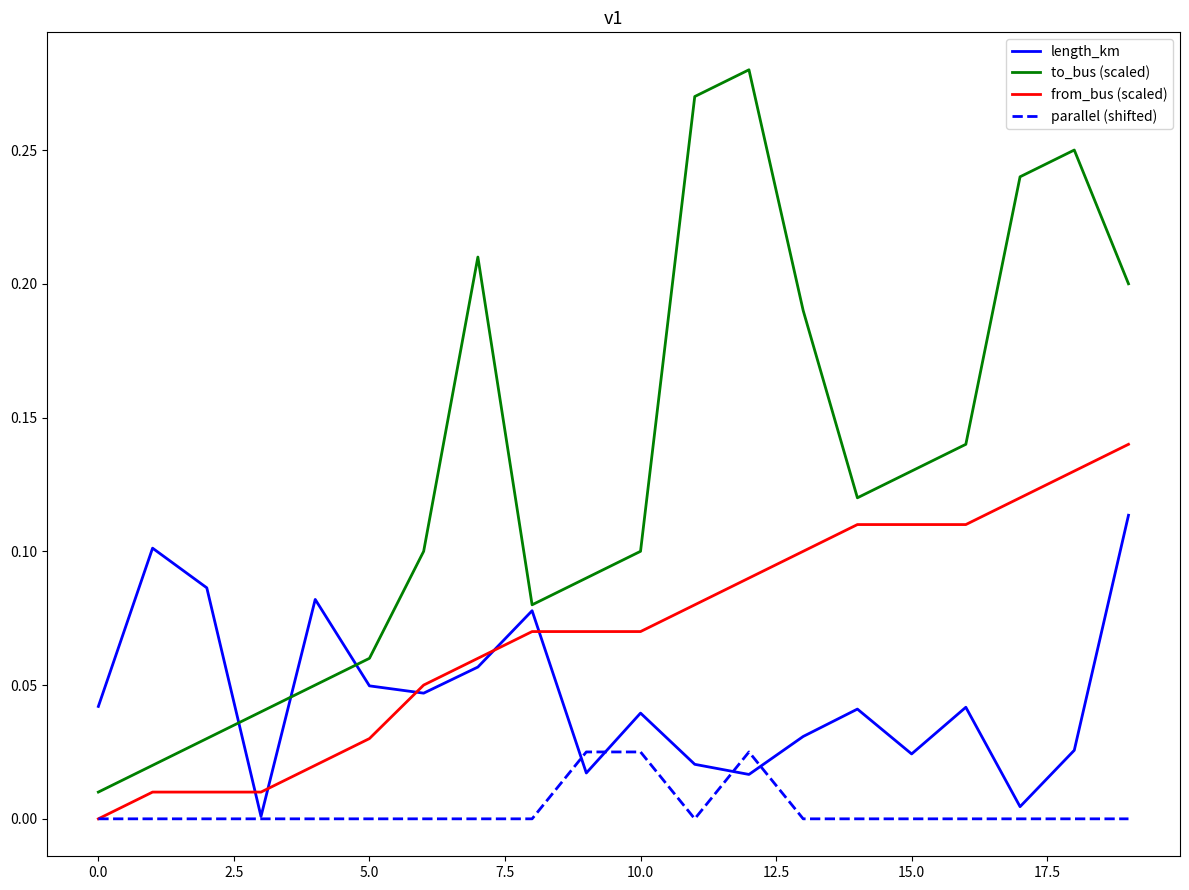

Which series has the largest total across all categories?

to_bus (scaled)